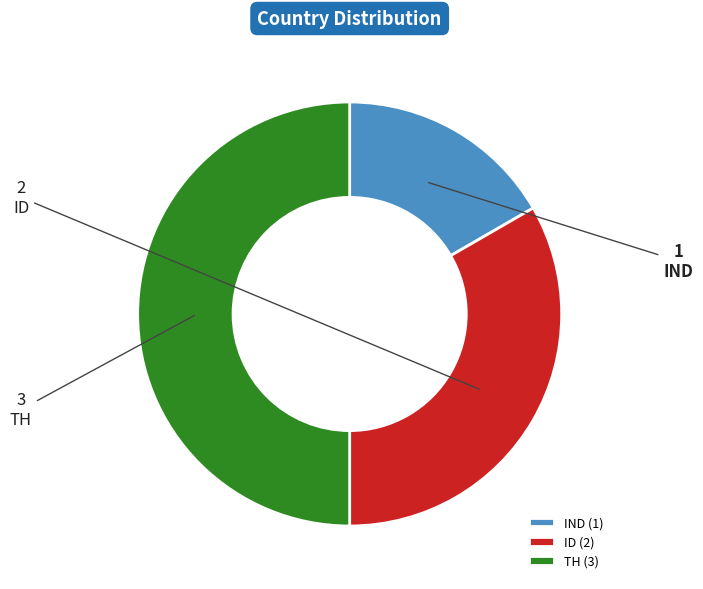

Between ID and IND, which is larger?

ID